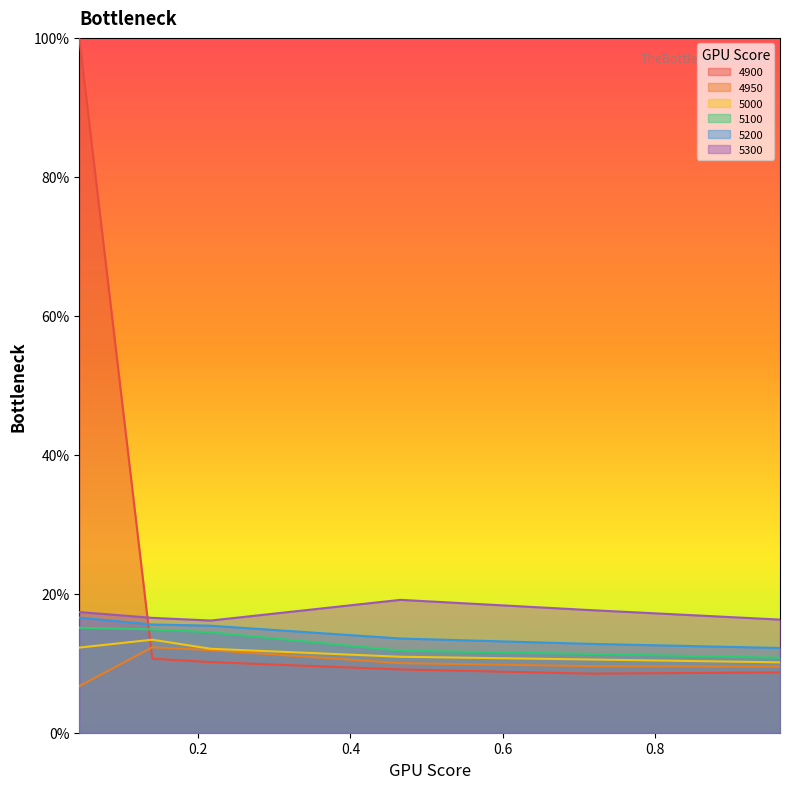

What are all the series names shown in the legend?

4900, 4950, 5000, 5100, 5200, 5300